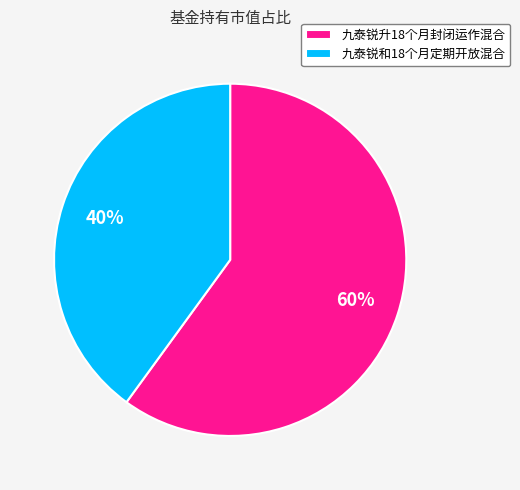

Count the number of slices in the pie.

2